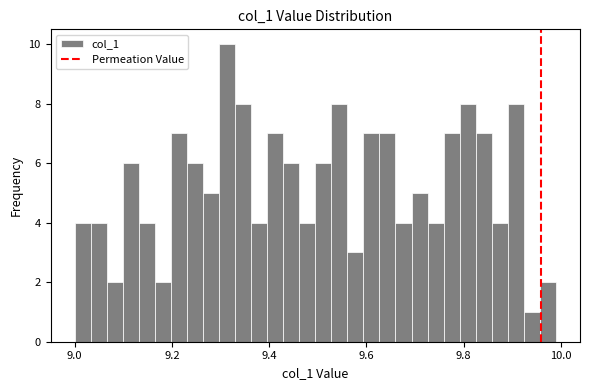

Around what value on the x-axis is the tallest bar? Give the approximate position of its centre, as read against the axis.

9.32